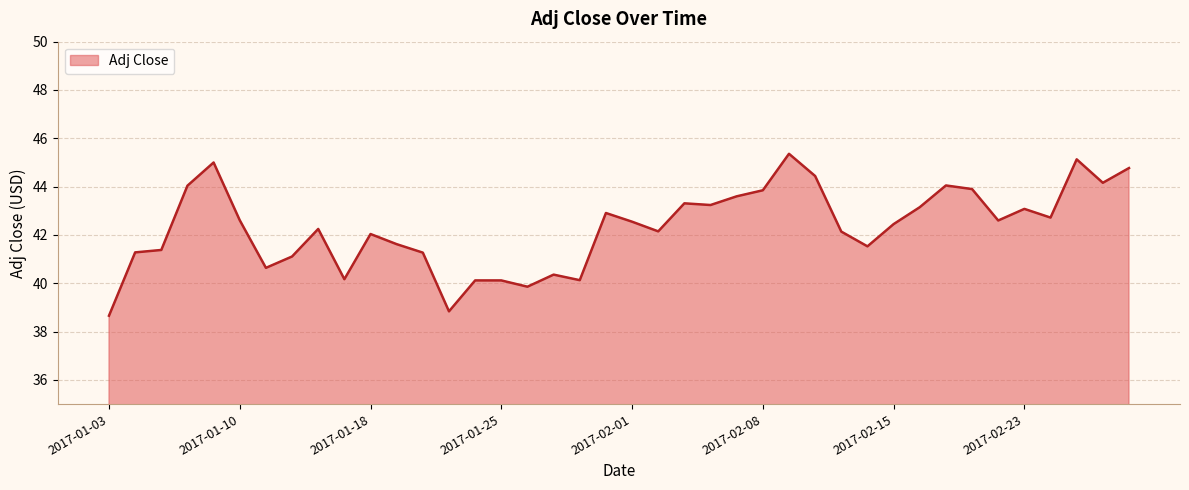

What is the difference between the maximum and minimum values?

6.7